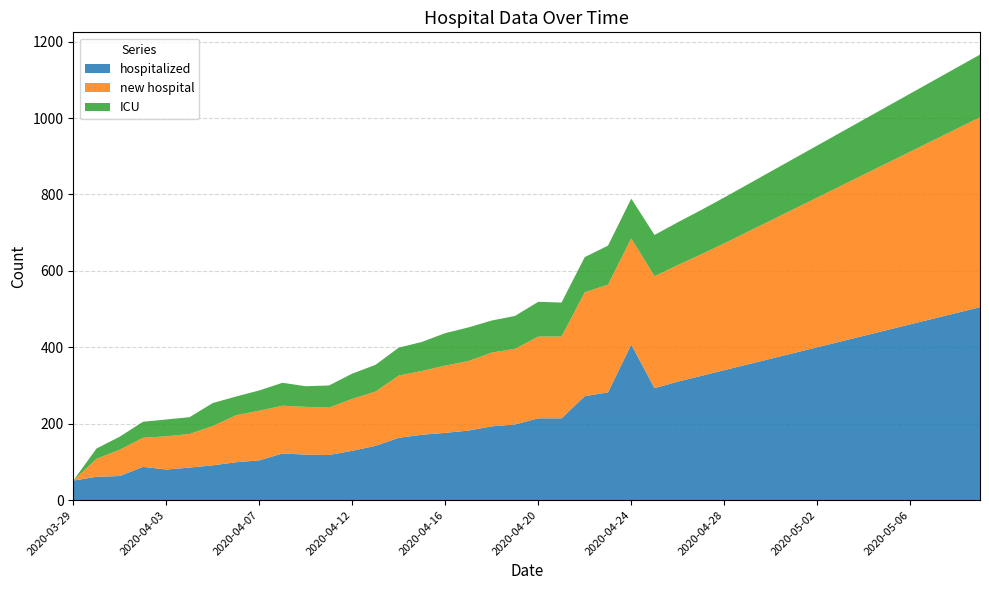

Reading left to right, list all the values displayed in this chart.

hospitalized: 2020-03-29=51	2020-03-31=61	2020-04-01=63	2020-04-02=87	2020-04-03=80	2020-04-04=85	2020-04-05=91	2020-04-06=99	2020-04-07=104	2020-04-08=122	2020-04-10=119	2020-04-11=118	2020-04-12=129	2020-04-13=142	2020-04-14=163	2020-04-15=171	2020-04-16=176	2020-04-17=182	2020-04-18=193	2020-04-19=198	2020-04-20=214	2020-04-21=214	2020-04-22=272	2020-04-23=282	2020-04-24=407	2020-04-25=293	2020-04-26=310	2020-04-27=325	2020-04-28=340	2020-04-29=355	2020-04-30=370	2020-05-01=385	2020-05-02=400	2020-05-03=415	2020-05-04=430	2020-05-05=445	2020-05-06=460	2020-05-07=475	2020-05-08=490	2020-05-09=505
new hospital: 2020-03-29=0	2020-03-31=47	2020-04-01=69	2020-04-02=76	2020-04-03=87	2020-04-04=88	2020-04-05=103	2020-04-06=123	2020-04-07=130	2020-04-08=125	2020-04-10=125	2020-04-11=124	2020-04-12=136	2020-04-13=142	2020-04-14=163	2020-04-15=167	2020-04-16=176	2020-04-17=182	2020-04-18=193	2020-04-19=198	2020-04-20=214	2020-04-21=214	2020-04-22=272	2020-04-23=282	2020-04-24=278	2020-04-25=293	2020-04-26=305	2020-04-27=318	2020-04-28=332	2020-04-29=347	2020-04-30=362	2020-05-01=377	2020-05-02=392	2020-05-03=407	2020-05-04=422	2020-05-05=437	2020-05-06=452	2020-05-07=467	2020-05-08=482	2020-05-09=497
ICU: 2020-03-29=0	2020-03-31=27	2020-04-01=34	2020-04-02=42	2020-04-03=44	2020-04-04=44	2020-04-05=60	2020-04-06=49	2020-04-07=53	2020-04-08=60	2020-04-10=54	2020-04-11=58	2020-04-12=66	2020-04-13=70	2020-04-14=73	2020-04-15=76	2020-04-16=85	2020-04-17=88	2020-04-18=84	2020-04-19=86	2020-04-20=91	2020-04-21=89	2020-04-22=92	2020-04-23=102	2020-04-24=104	2020-04-25=108	2020-04-26=112	2020-04-27=116	2020-04-28=120	2020-04-29=124	2020-04-30=128	2020-05-01=132	2020-05-02=136	2020-05-03=140	2020-05-04=144	2020-05-05=148	2020-05-06=152	2020-05-07=156	2020-05-08=160	2020-05-09=164